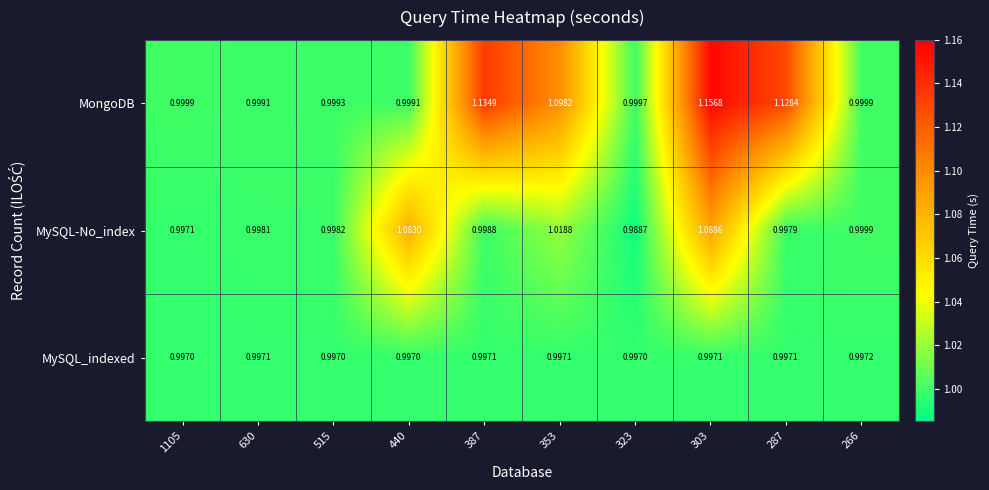

Rank the series by their maximum value, from highest to lowest.

MongoDB, MySQL-No_index, MySQL_indexed